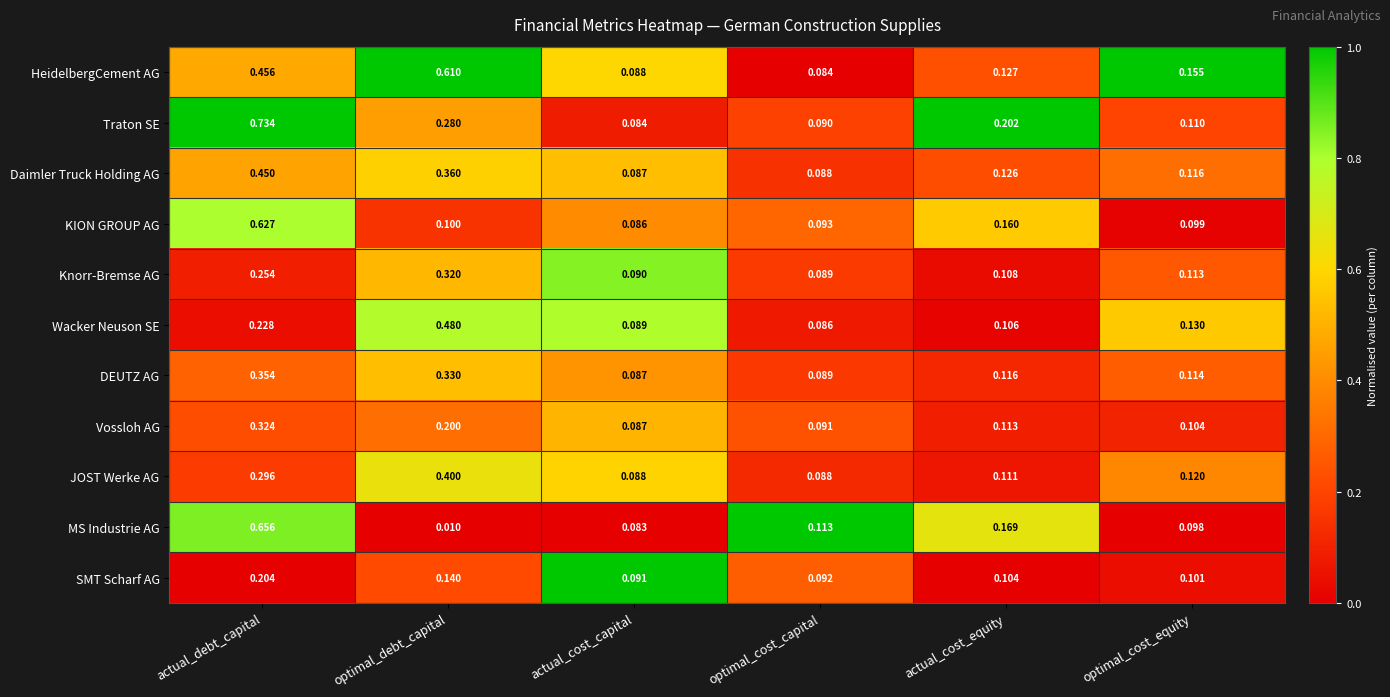

Count the number of data series in this chart.

11